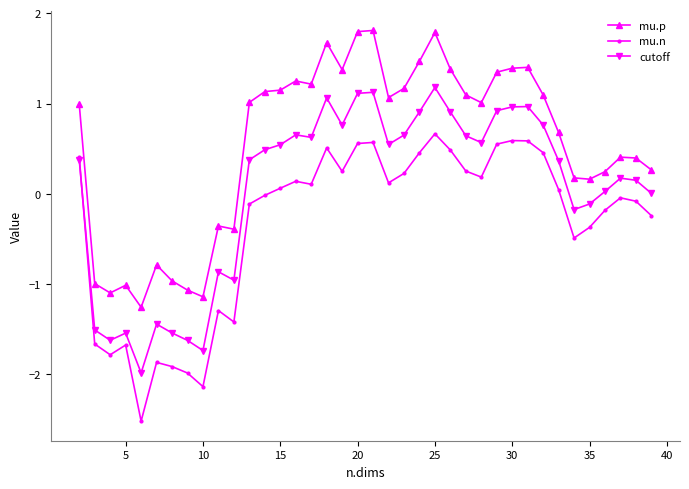

List the series in order of their overall mean, highest first.

mu.p, cutoff, mu.n